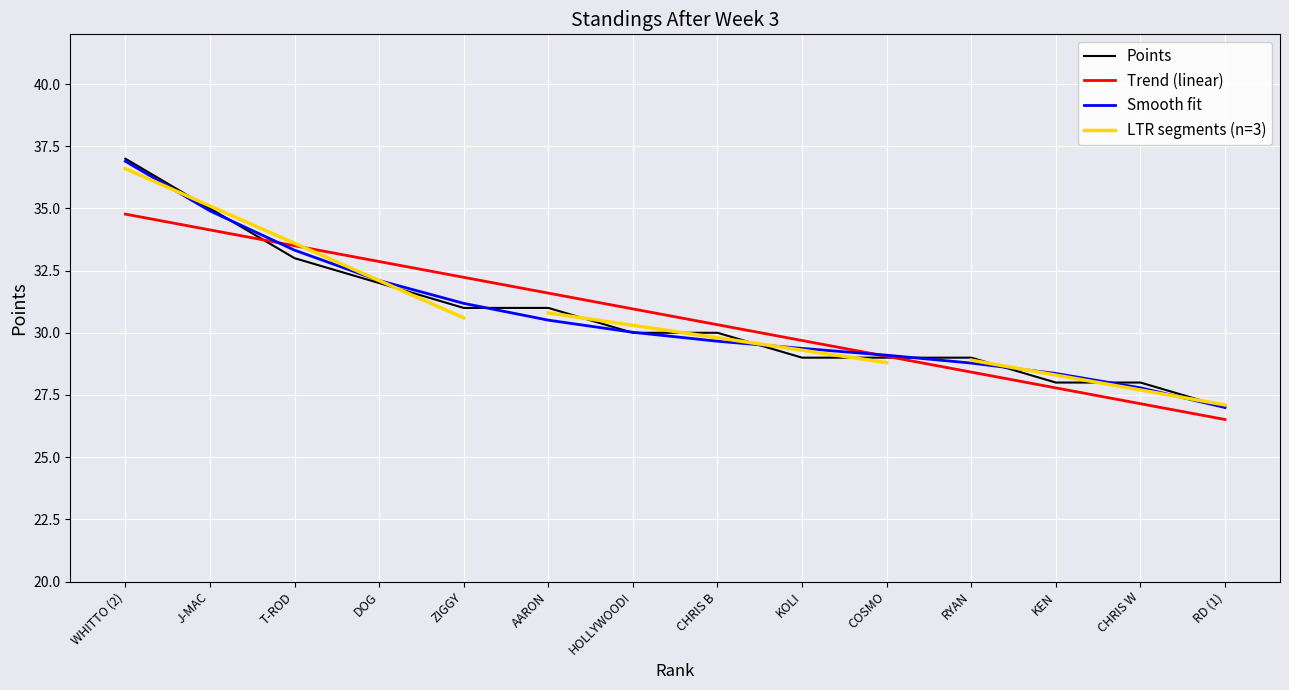

What is the difference between the maximum and minimum values?

10